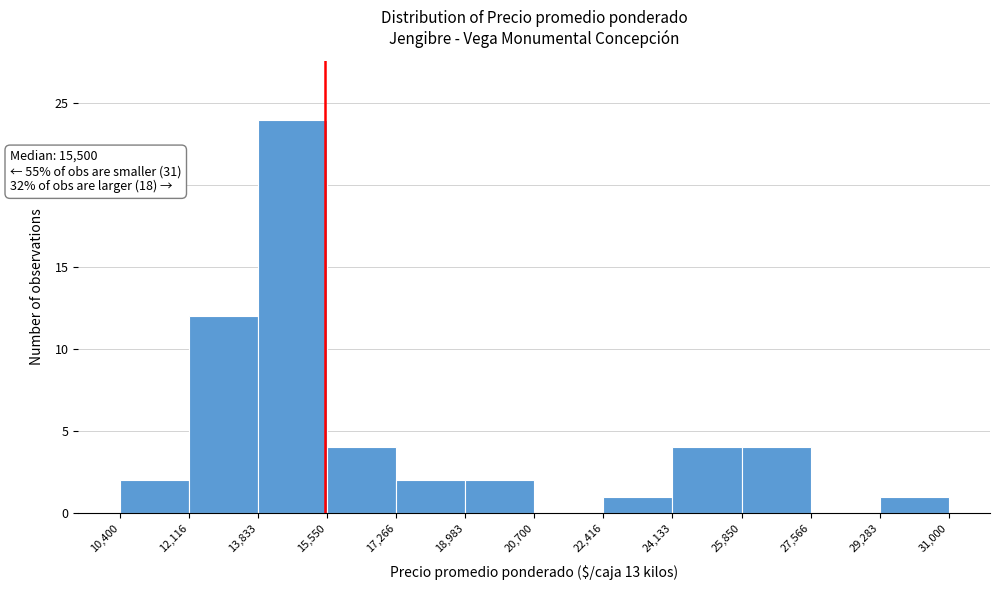

Over which range of the x-axis is the bar tallest?

13,833 to 15,550